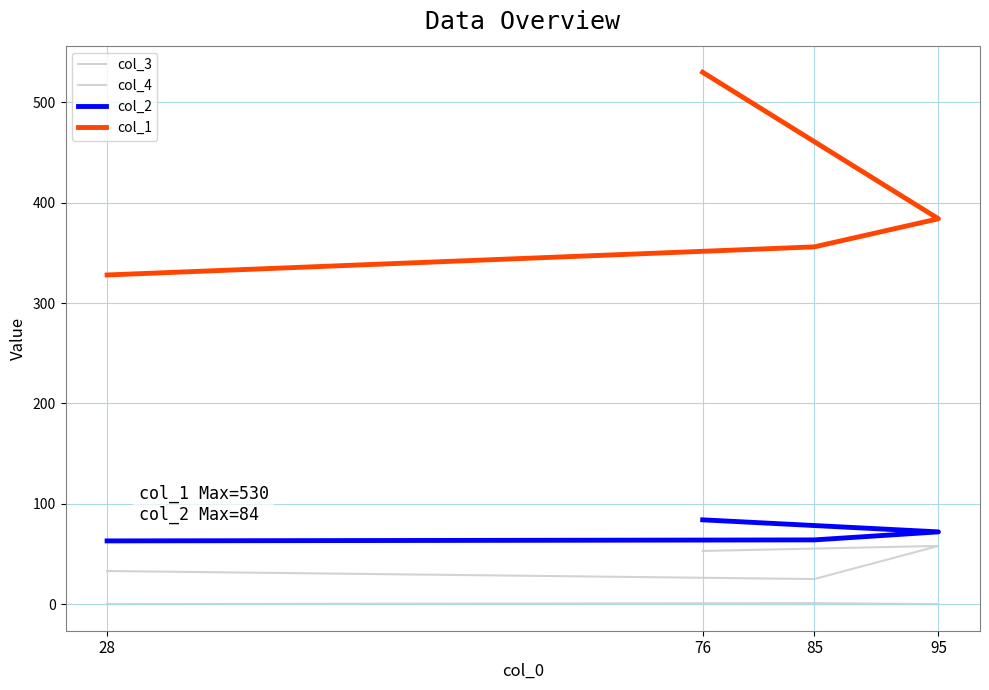

How many col_3 values are between 33 and 58?

3